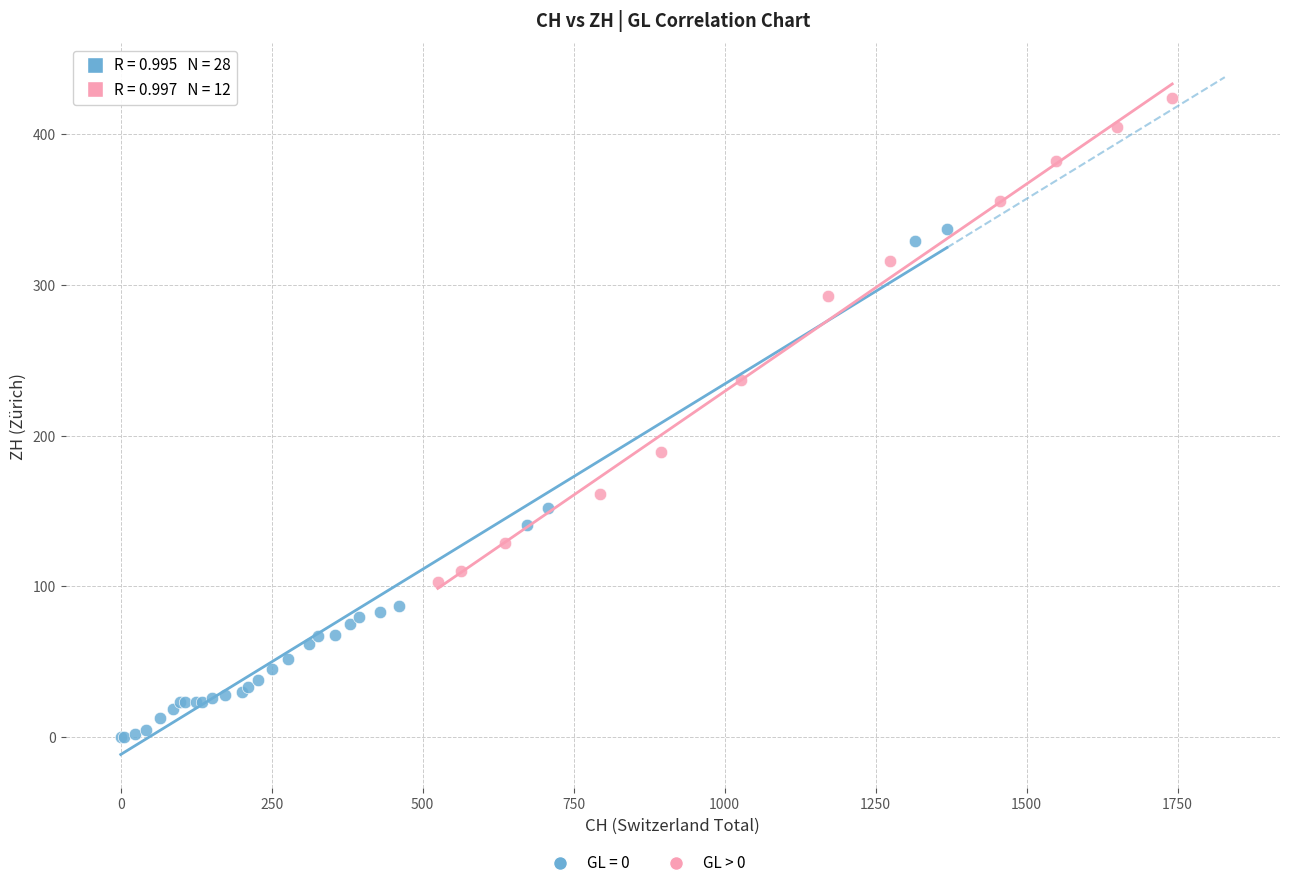

Which series contains the lowest Y value?

GL = 0